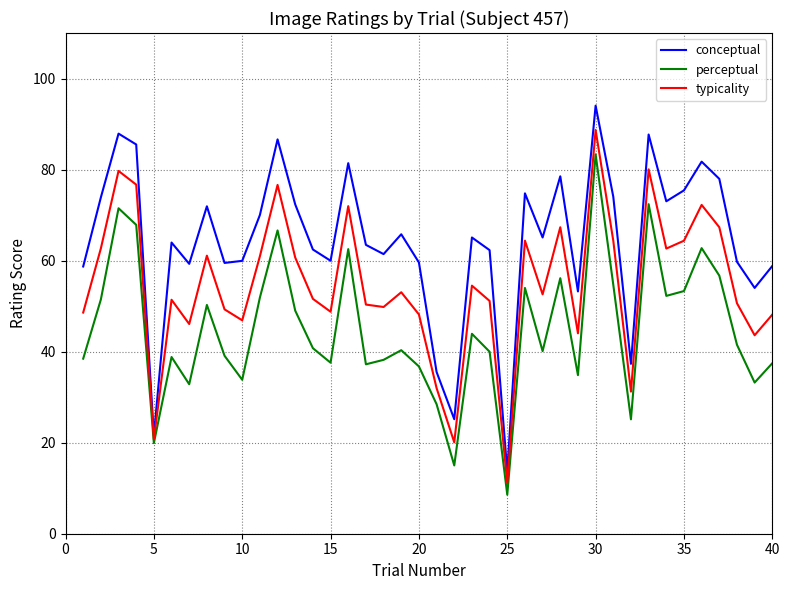

Which series has the largest range (max minus min)?

conceptual